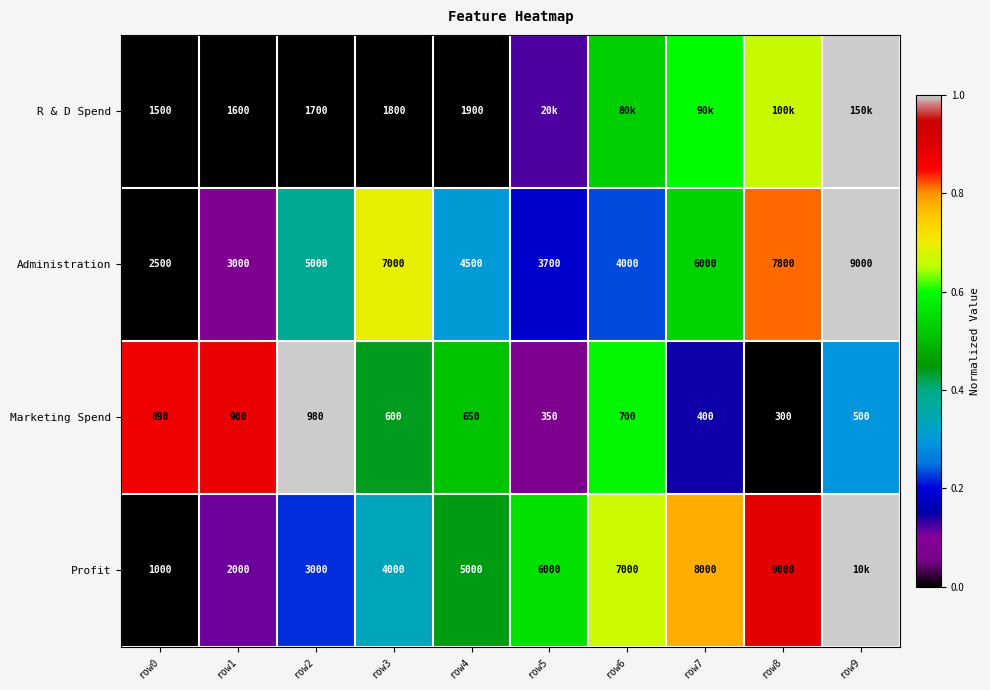

Between row0 and row3, which series saw the biggest shift?

Administration